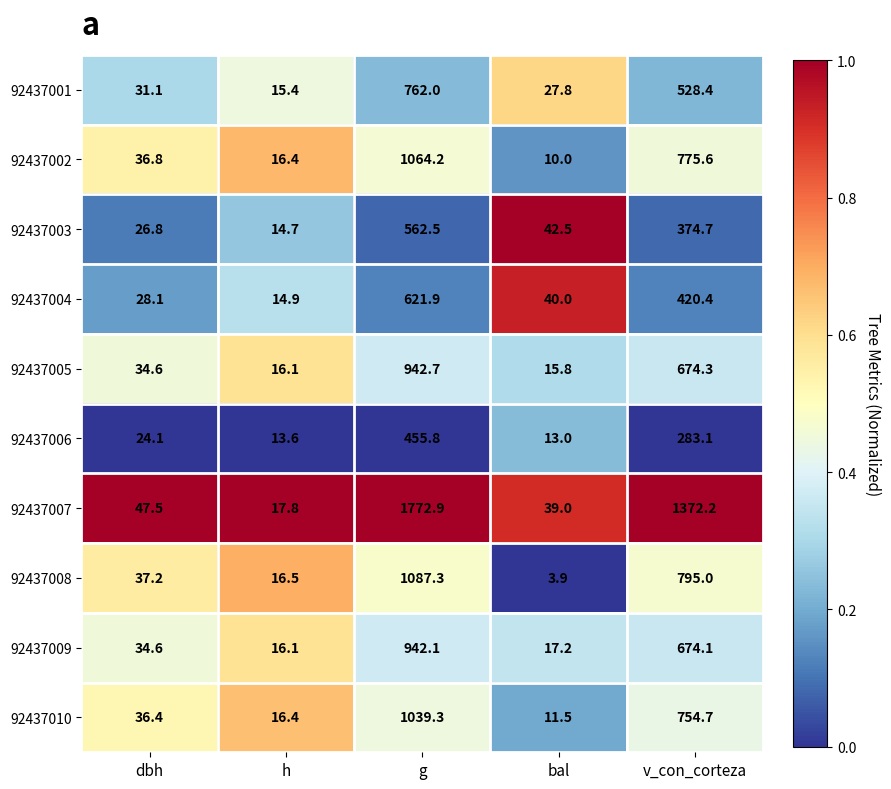

At which category does the chart reach its minimum across all series?

bal